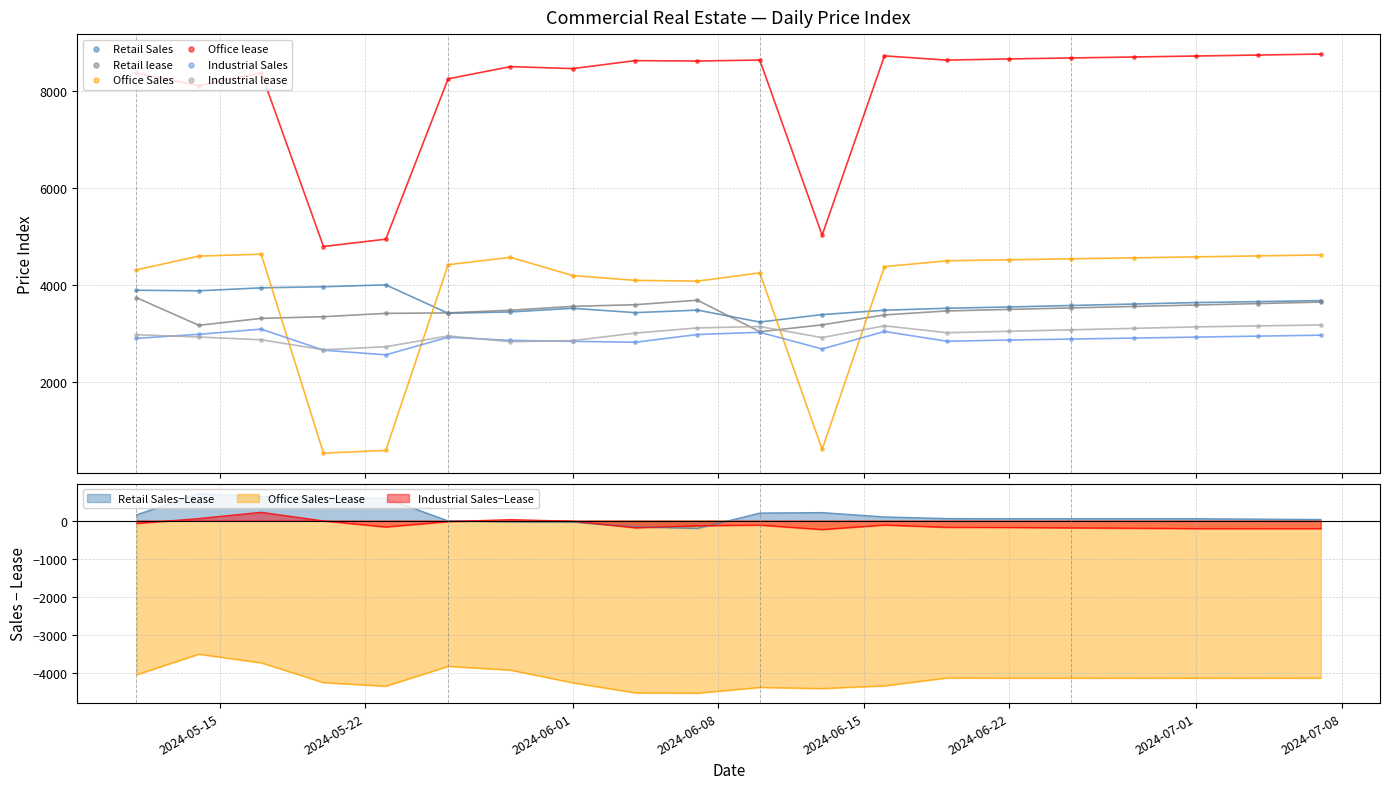

Which series contains the highest Y value?

Office lease